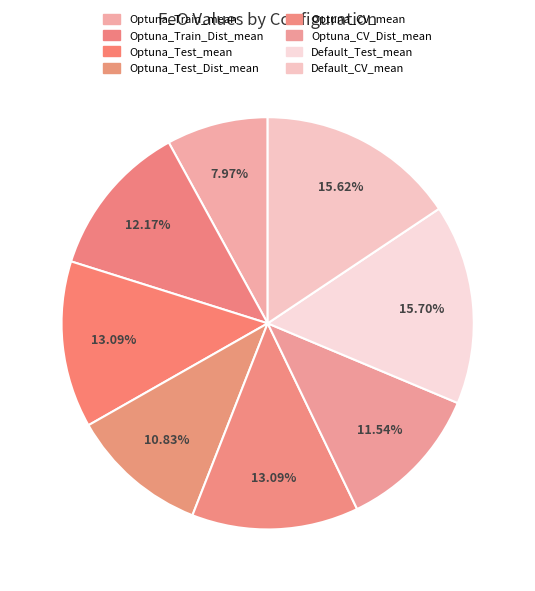

To the nearest percent, what is the combined percentage of Optuna_CV_mean and Optuna_Test_mean?

26%